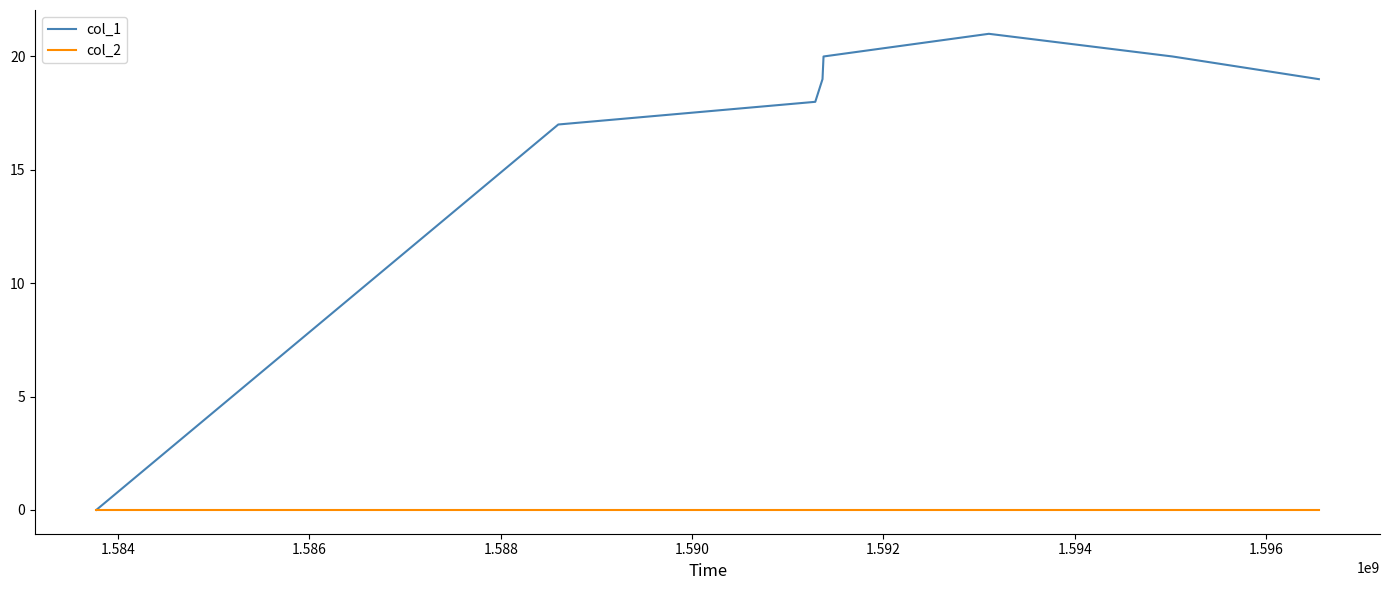

Which series has the widest spread of values?

col_1